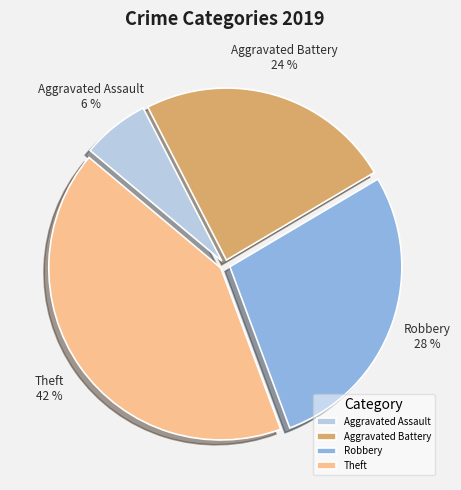

Which has a higher value, Aggravated Assault or Aggravated Battery?

Aggravated Battery